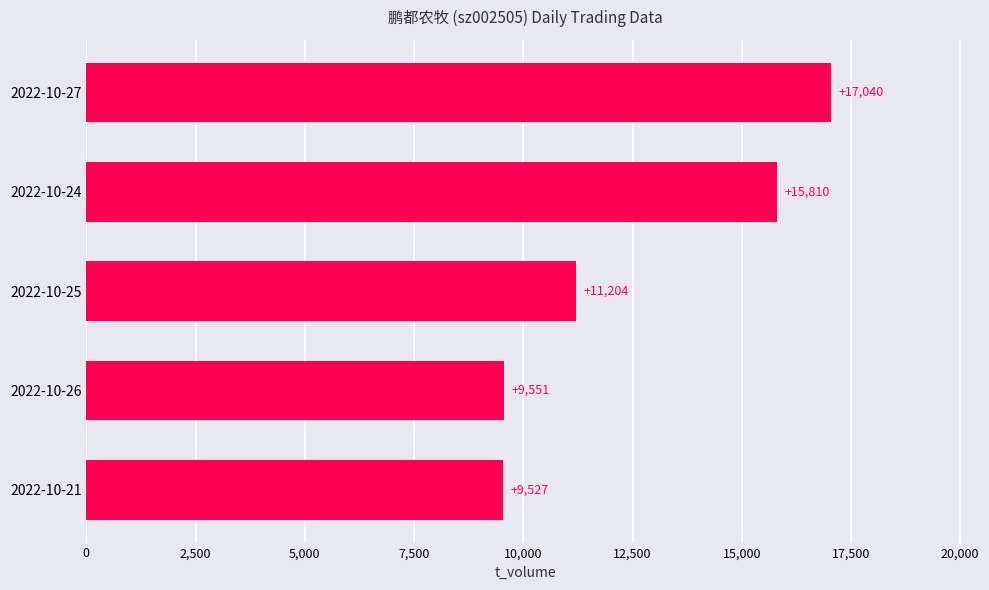

List the labels in order of value, largest first.

2022-10-27, 2022-10-24, 2022-10-25, 2022-10-26, 2022-10-21